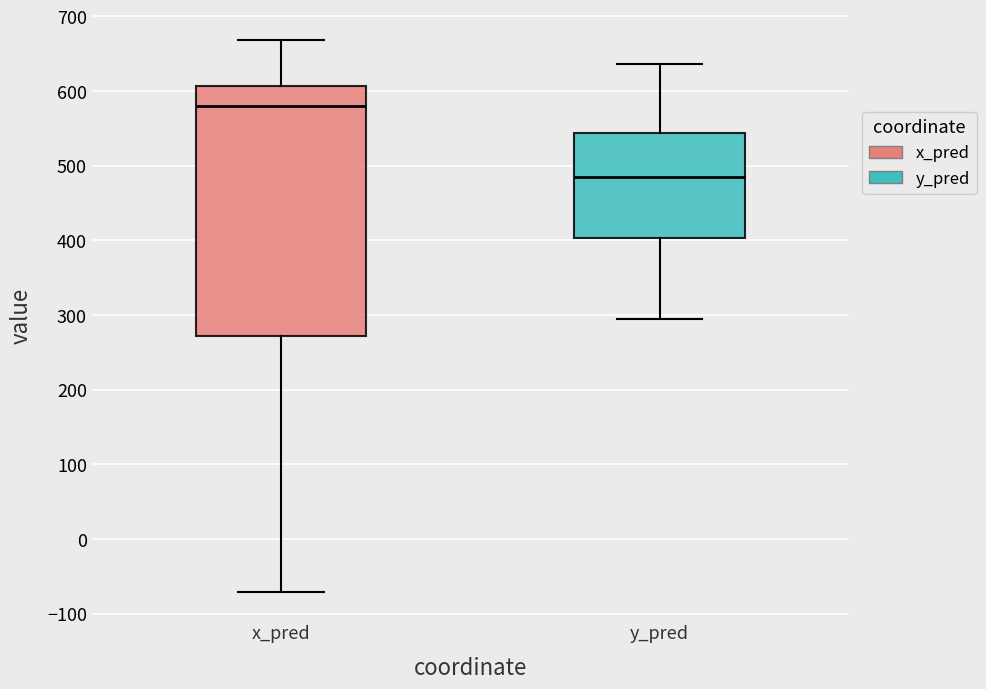

Reading left to right, transcribe this box plot: for each box, give where its median line is, the range the box spans, and where its two whiskers end, as read against the y-axis. The values are not printed on the chart, so give them approximately, as read against the axis.

x_pred: median 580, box 270 to 610, whiskers -70 to 670
y_pred: median 480, box 400 to 540, whiskers 300 to 640